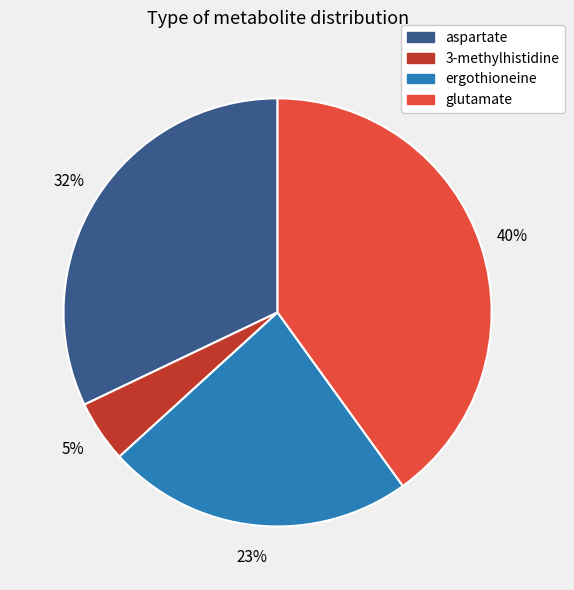

What is the ratio of the value at ergothioneine to the value at glutamate?

0.6